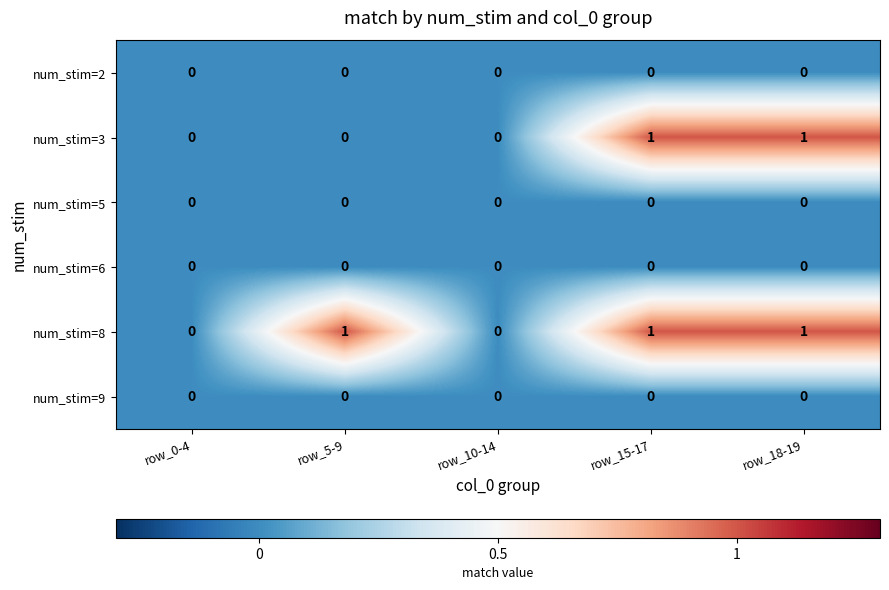

What is the sum of all num_stim=8 values?

3